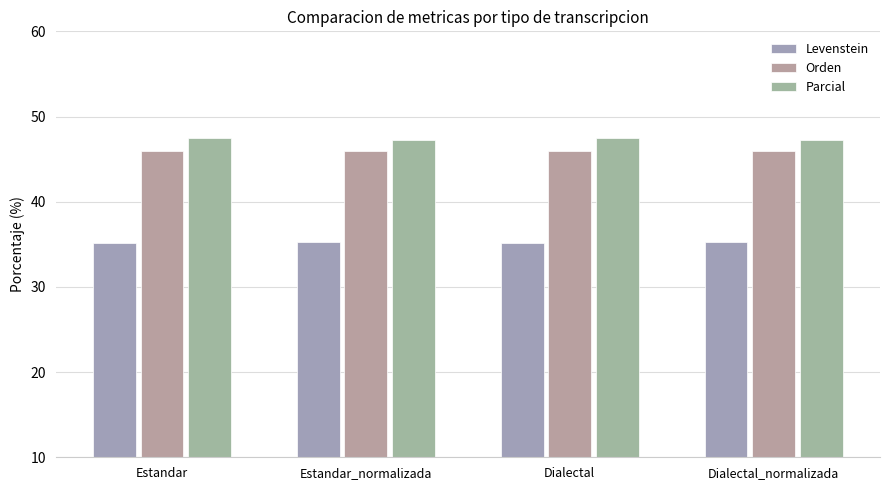

What is the average value of the Orden series?

45.9